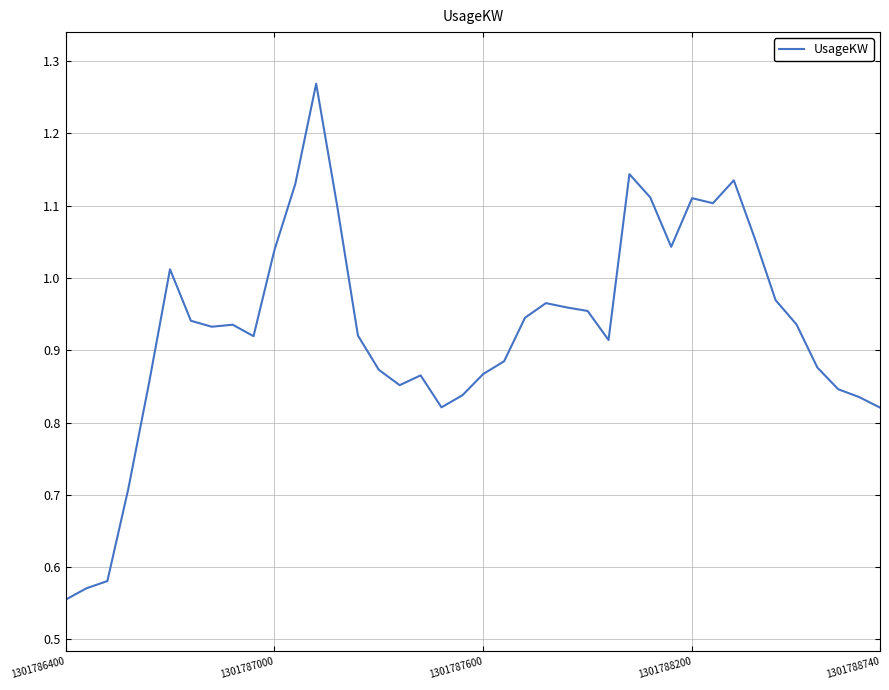

What is the difference between the maximum and minimum values?

0.7